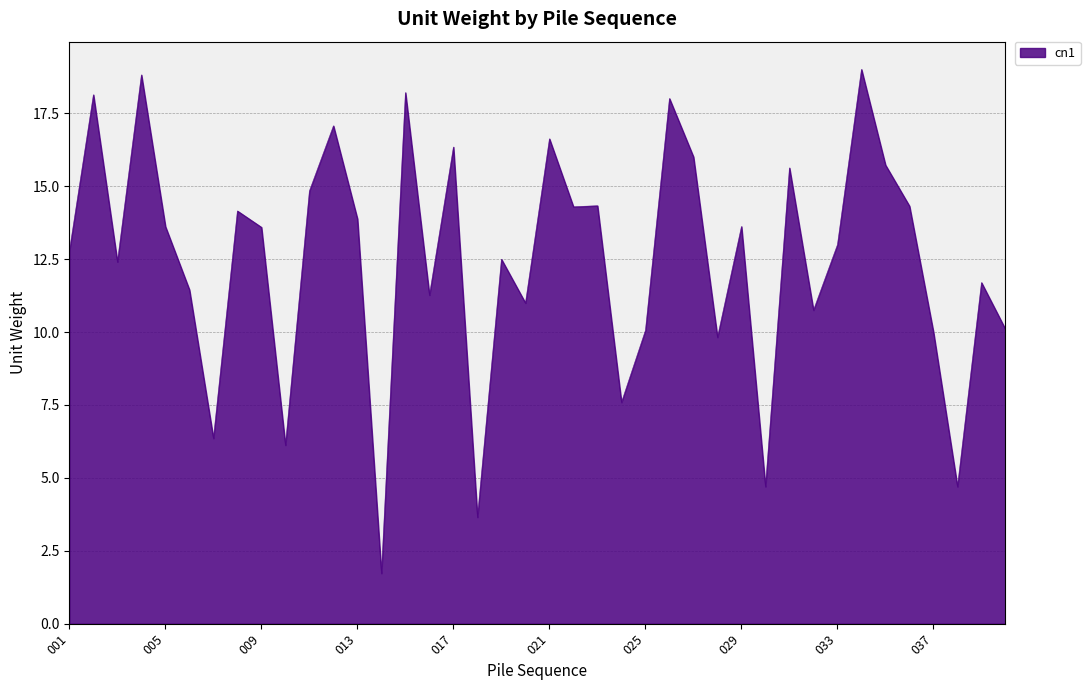

What is the difference between the maximum and minimum values?

17.3